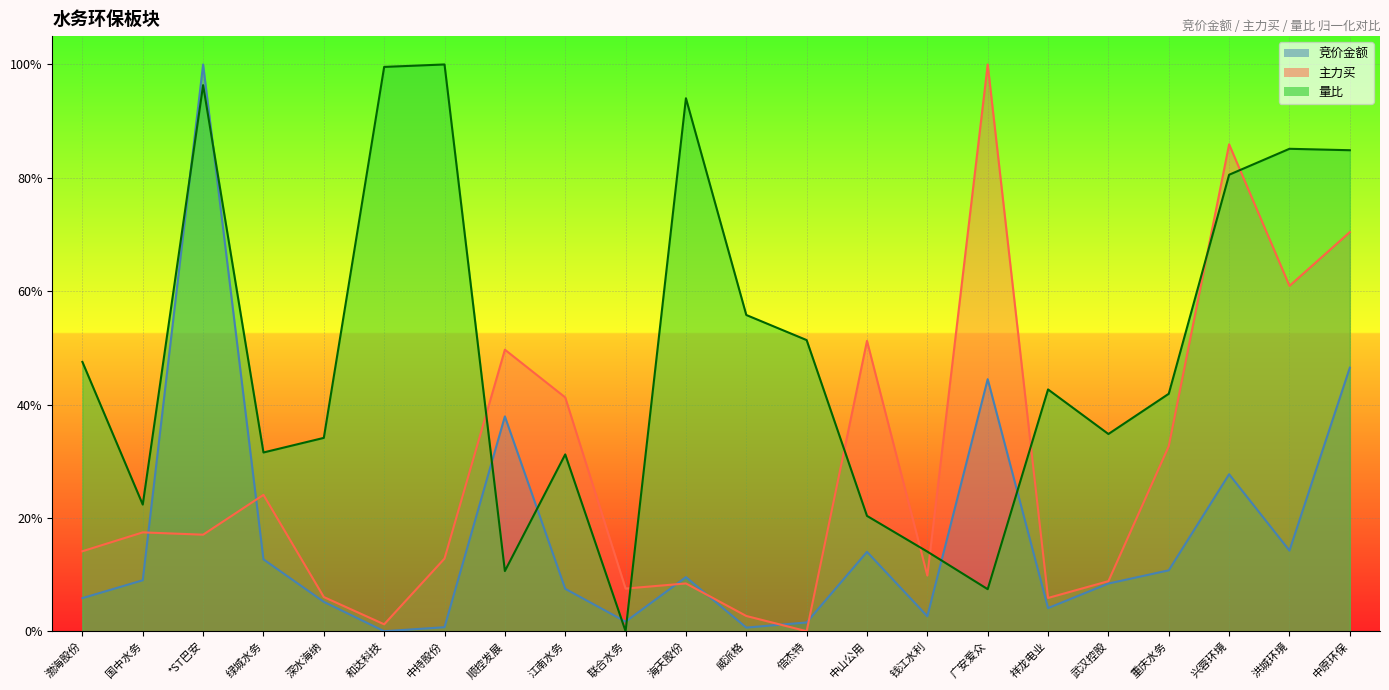

Between 倍杰特 and 洪城环境, which is larger?

洪城环境